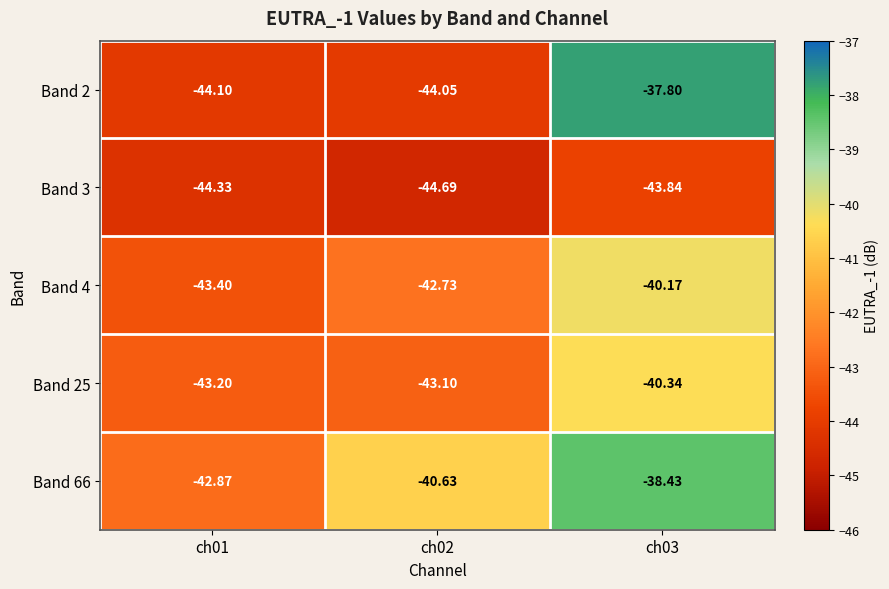

Is the value of Band 3 at ch01 greater than the value of Band 4 at ch02?

No